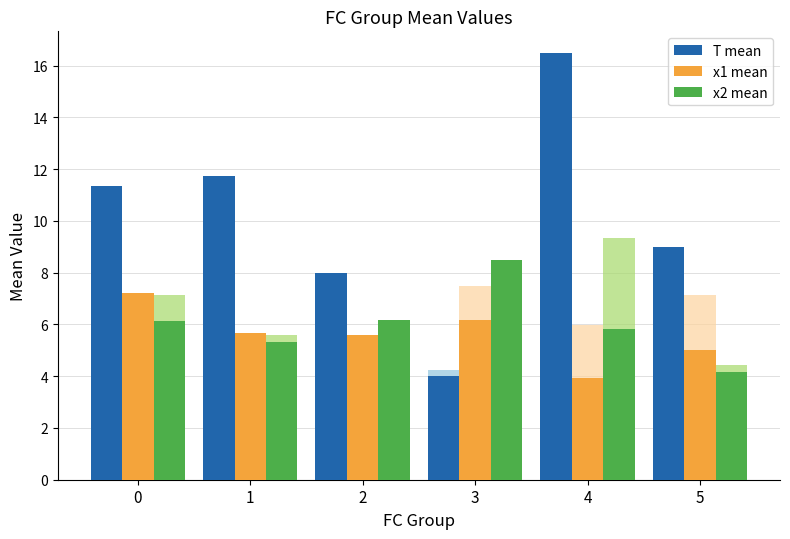

Are the bars grouped side by side (vs. stacked)?

Yes